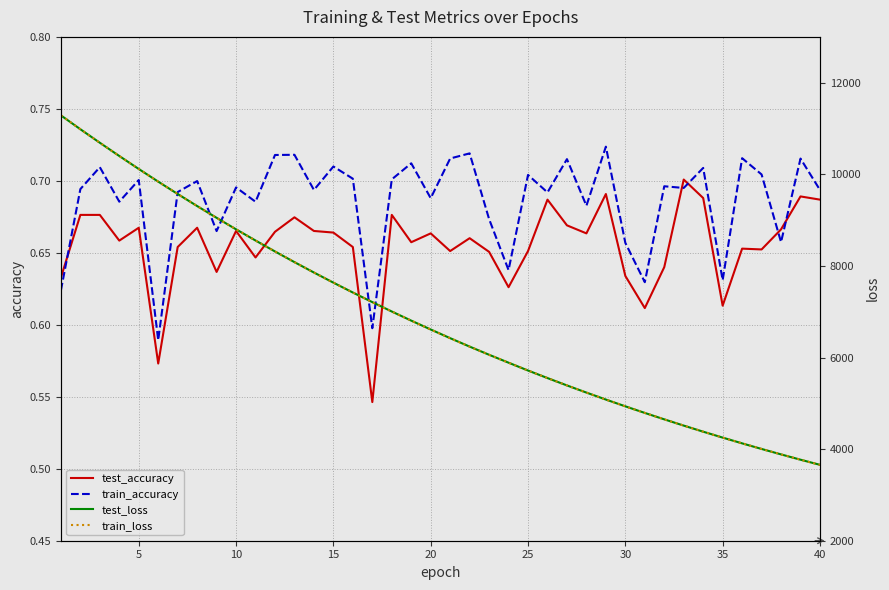

Where is test_loss nearest to the value 7471?

15